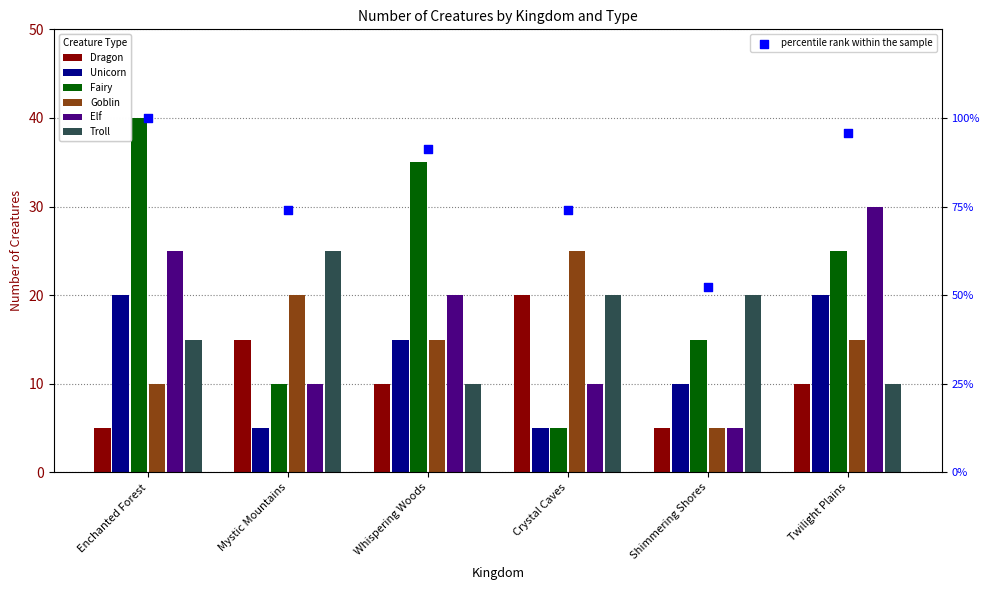

What is the total value across all series at Whispering Woods?

105